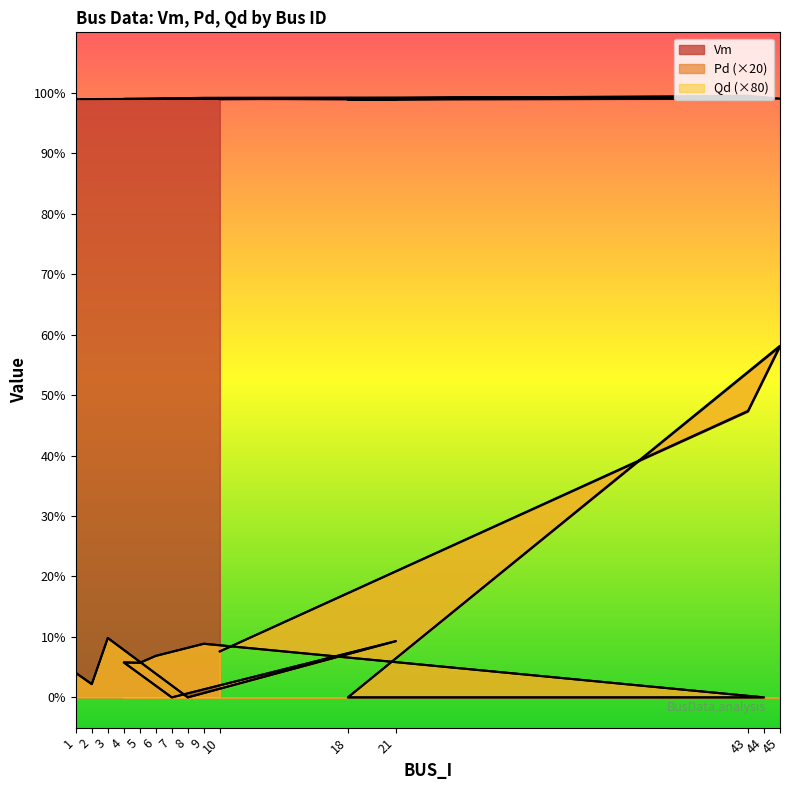

Which series has the largest total across all categories?

Vm